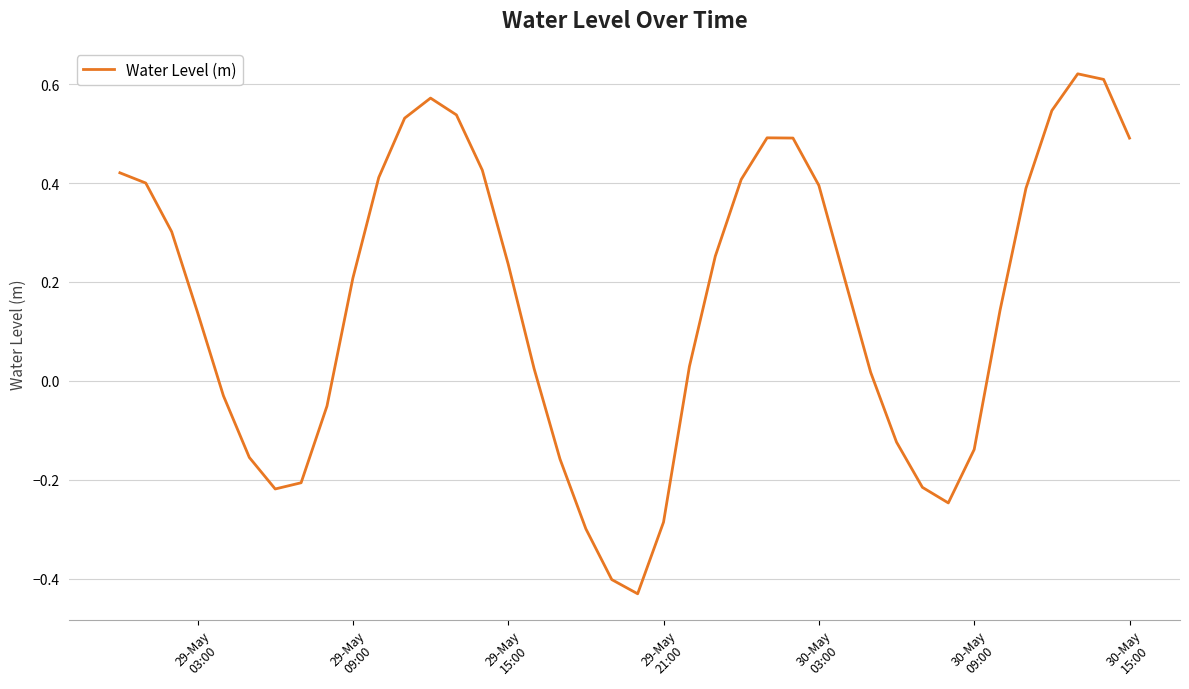

What is the difference between the maximum and minimum values?

1.1